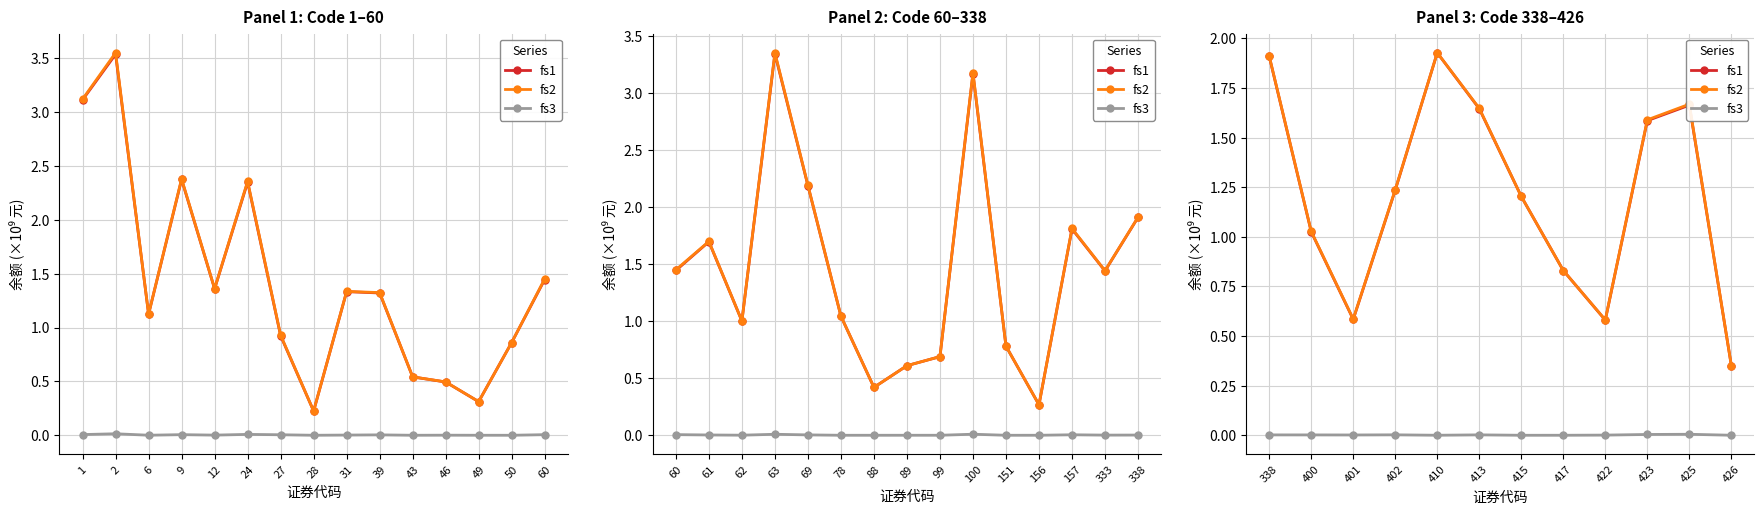

Is this an area chart (filled region under the line)?

No